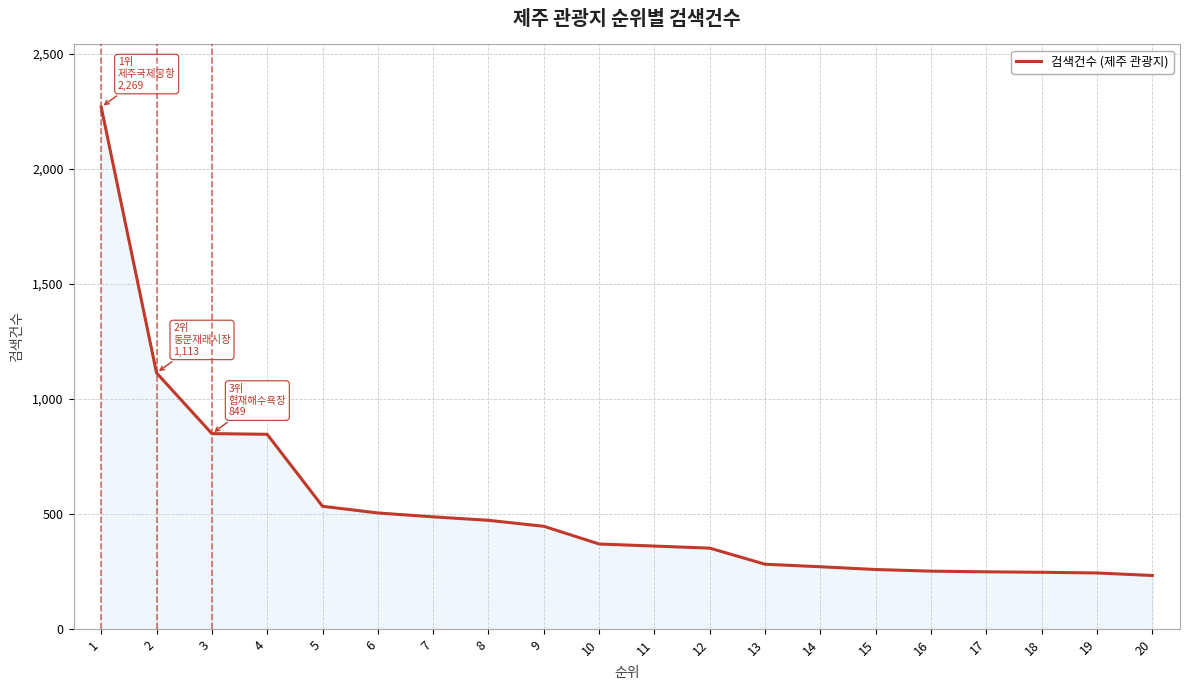

Approximately how many times larger is the value at 17 compared to 7?

0.5